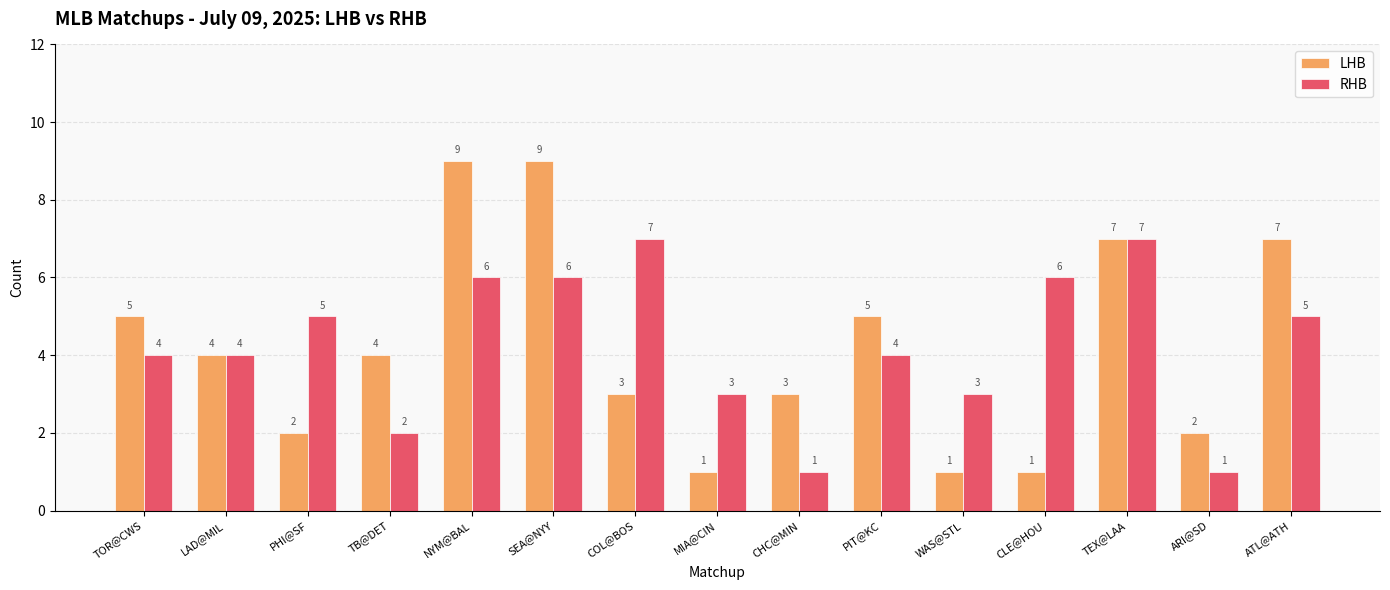

Reading left to right, transcribe all the data shown in this chart.

LHB: 5	4	2	4	9	9	3	1	3	5	1	1	7	2	7
RHB: 4	4	5	2	6	6	7	3	1	4	3	6	7	1	5